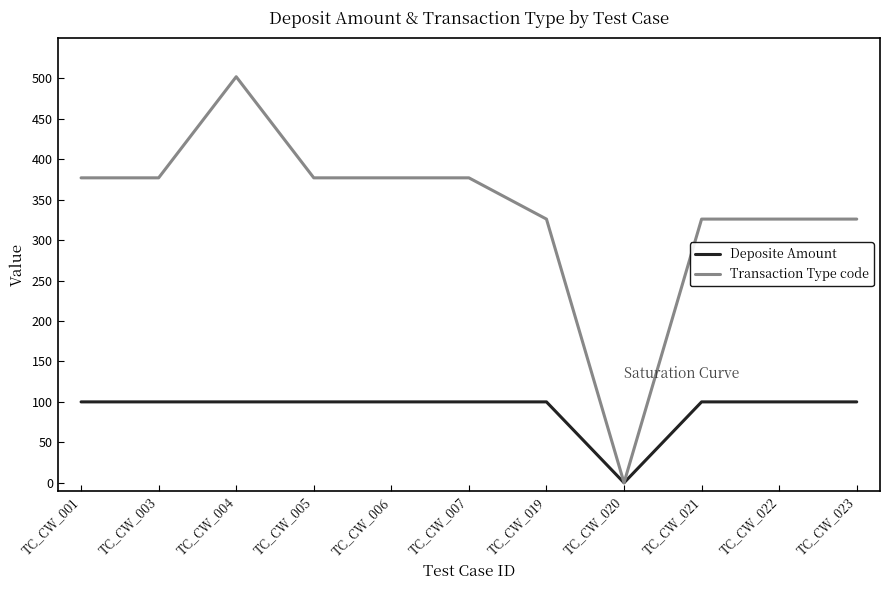

At how many categories does at least one series exceed 93?

10